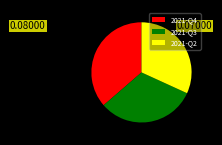

How many slices are in this pie chart?

3